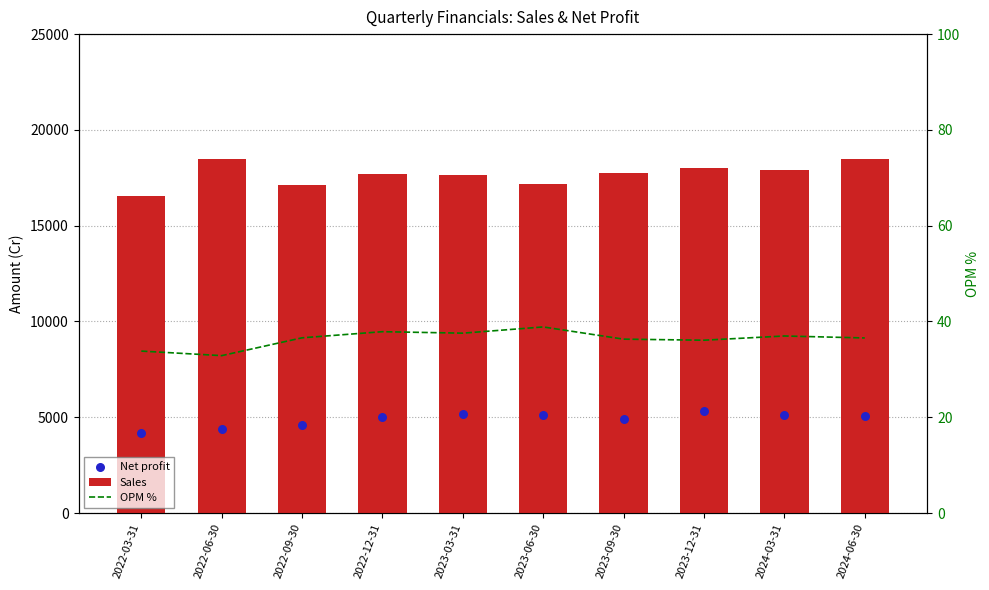

Is the value of OPM % at 2023-03-31 greater than the value of Sales at 2023-03-31?

No